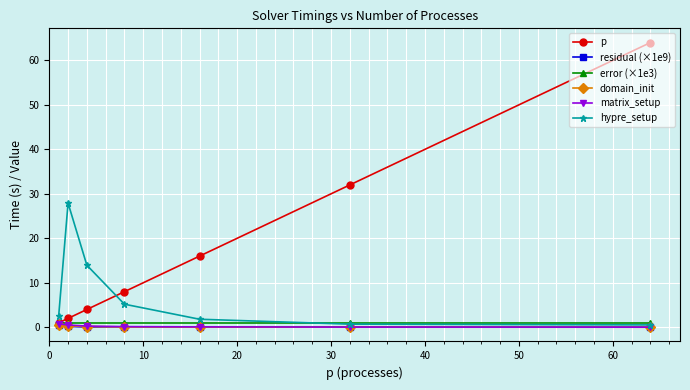

Which series has the largest total across all categories?

p